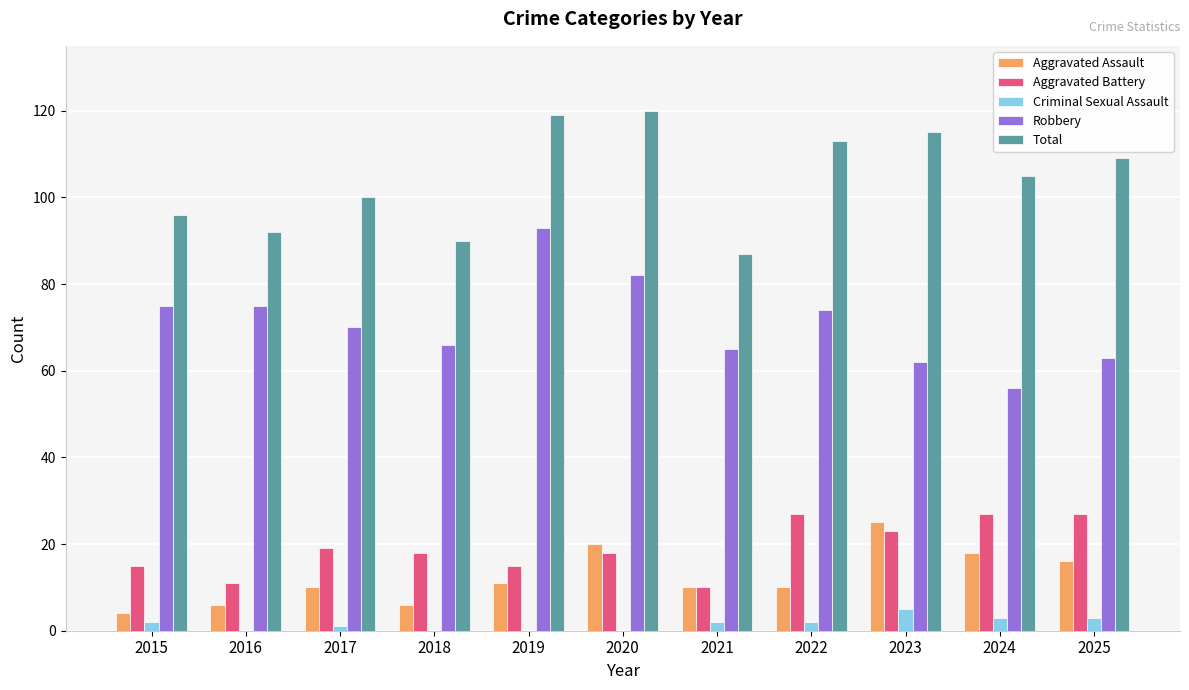

Is it true that Aggravated Battery equals 15 at 2015?

True